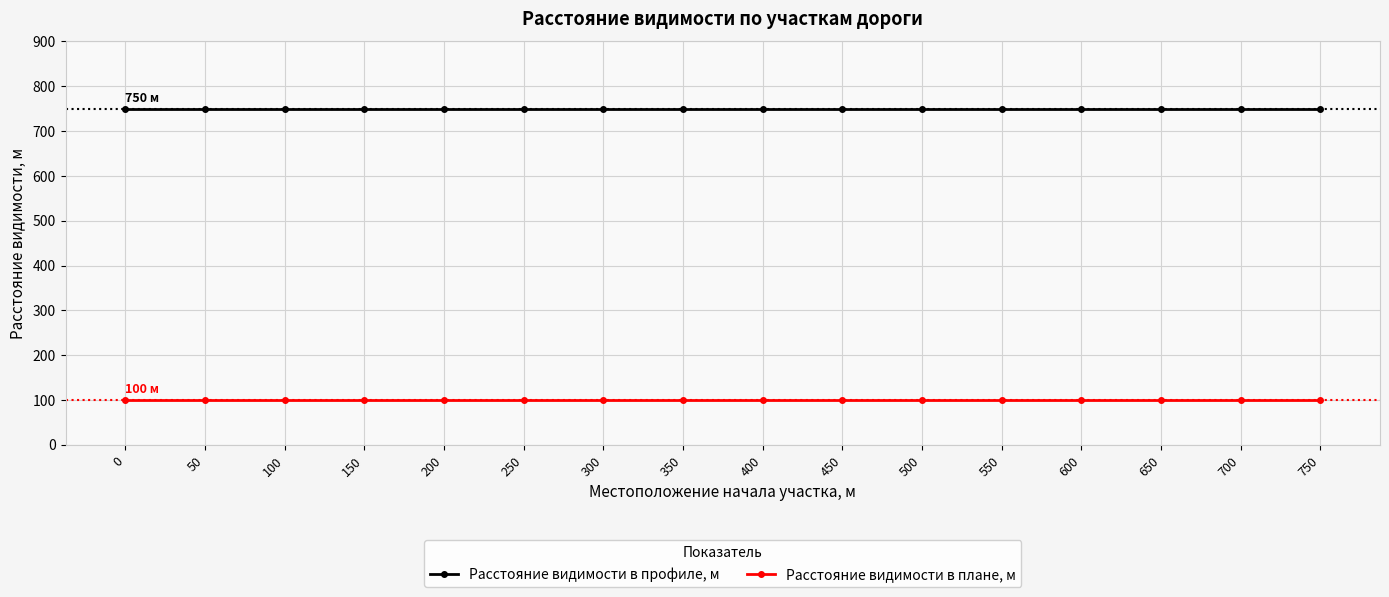

True or false: Расстояние видимости в плане, м and Расстояние видимости в профиле, м cross at least once.

False